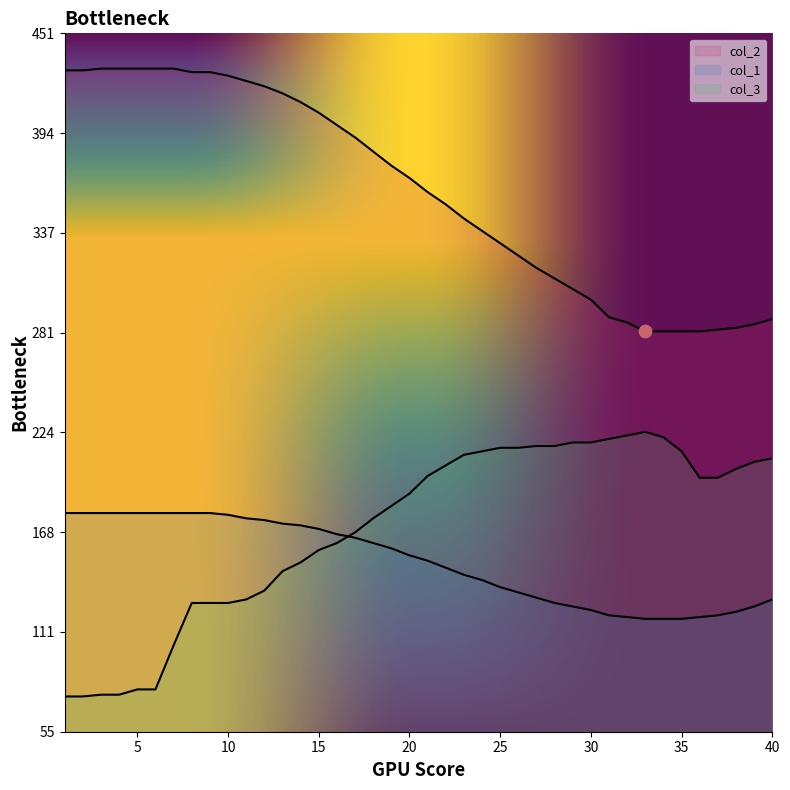

Which series has the widest spread of Y values?

col_3